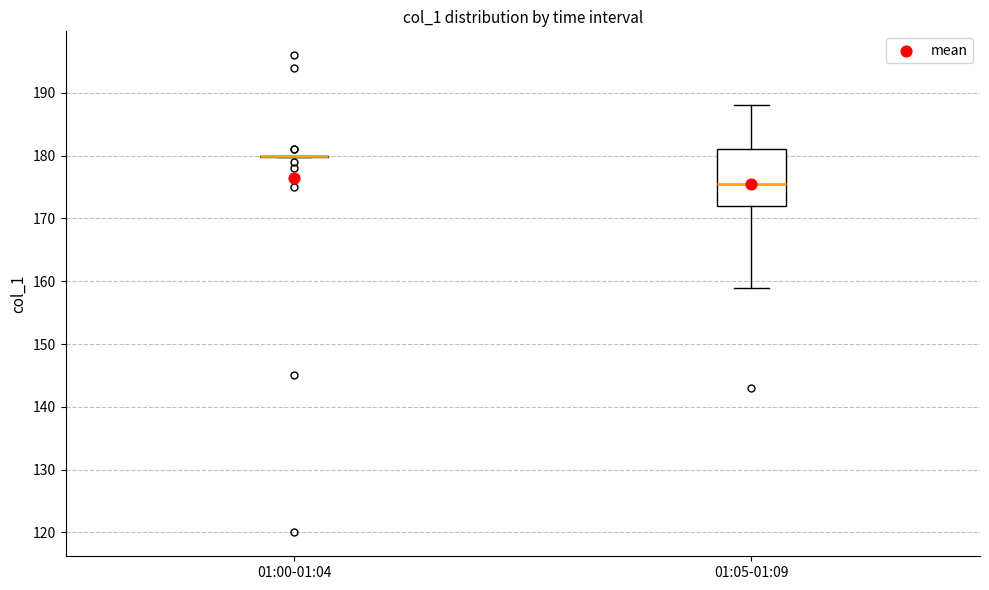

Where does the lower whisker of the box for 01:05-01:09 end on the y-axis? The values are not printed on the chart, so give them approximately, as read against the axis.

159